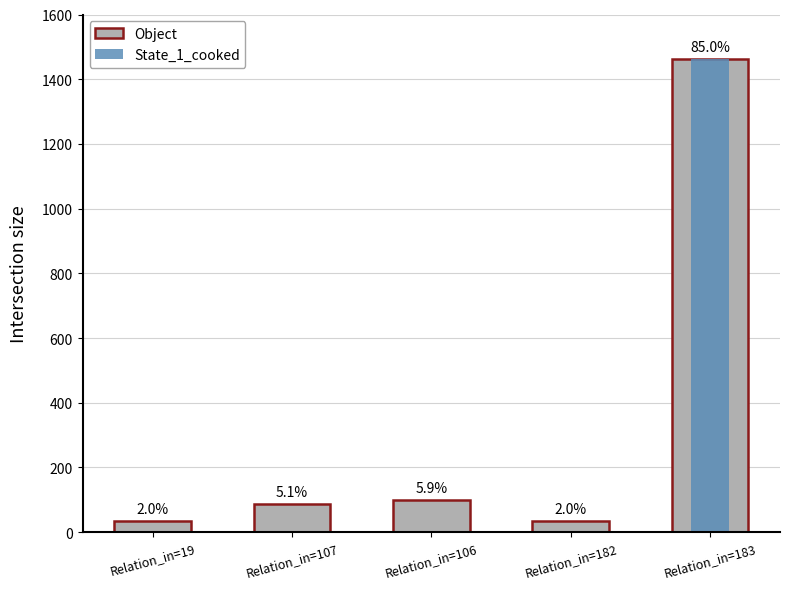

What is the total value across all series at Relation_in=182?

36